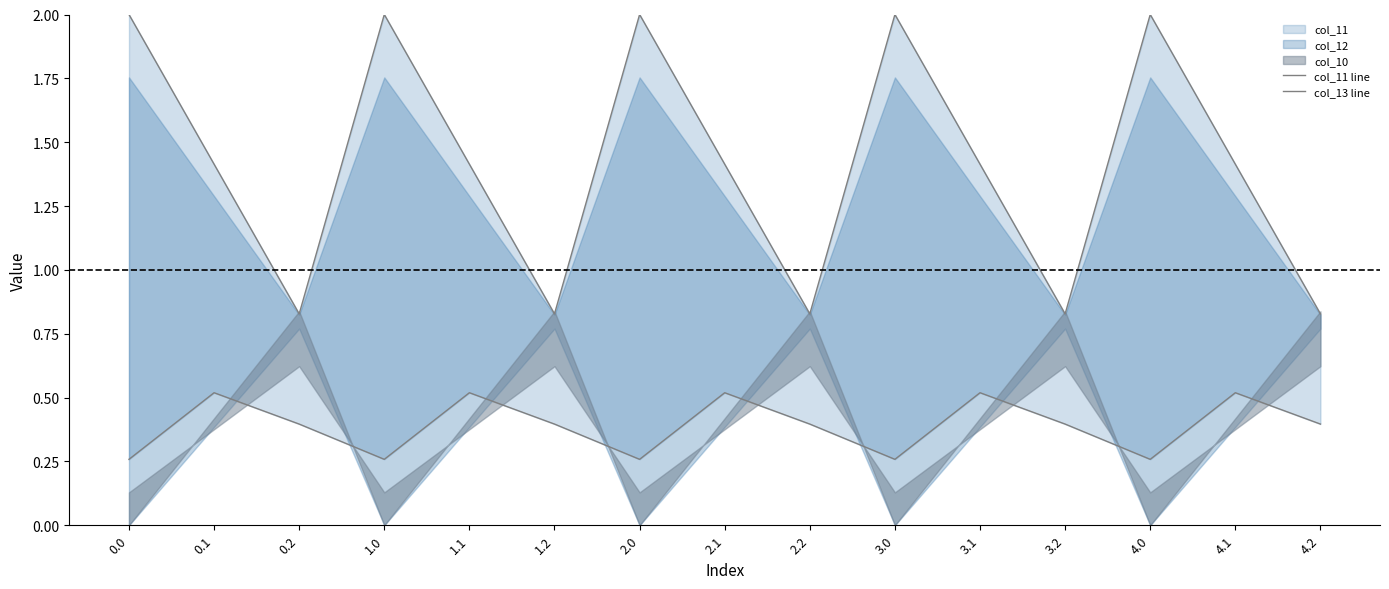

What is the difference between the maximum and second lowest values in the col_13 line series?

0.3